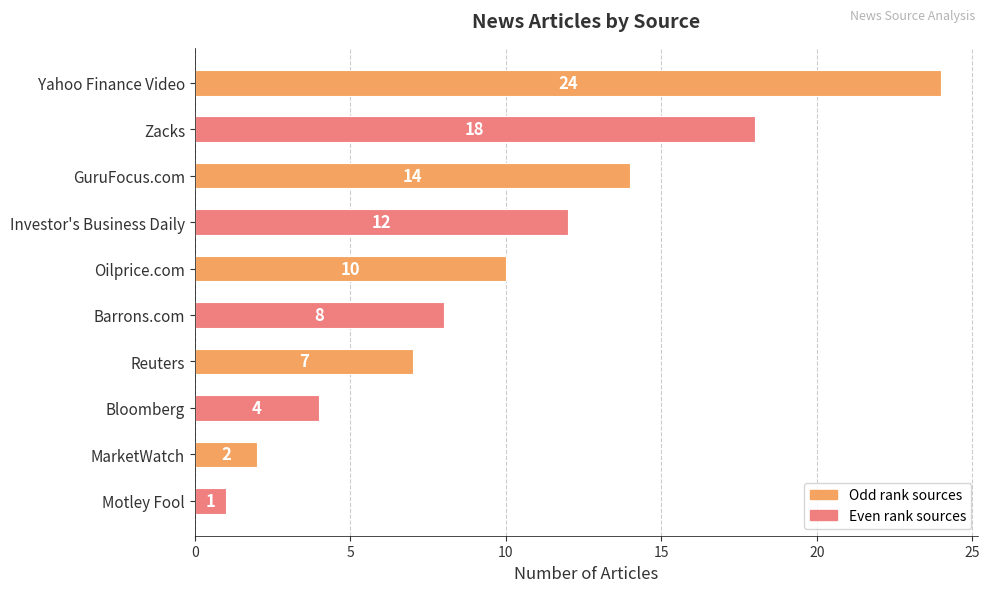

Where is the data nearest to the value 12?

Investor's Business Daily